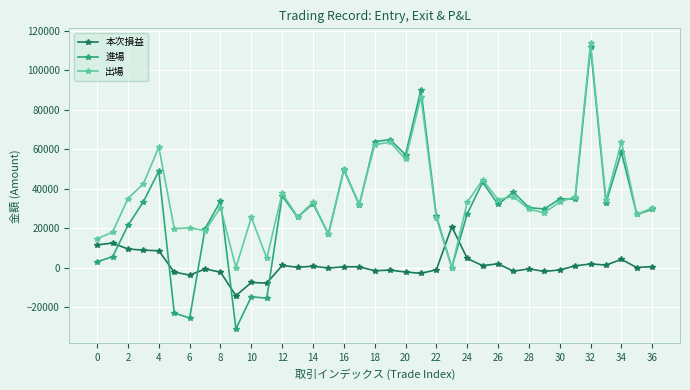

Does the chart display data point markers on the line(s)?

Yes